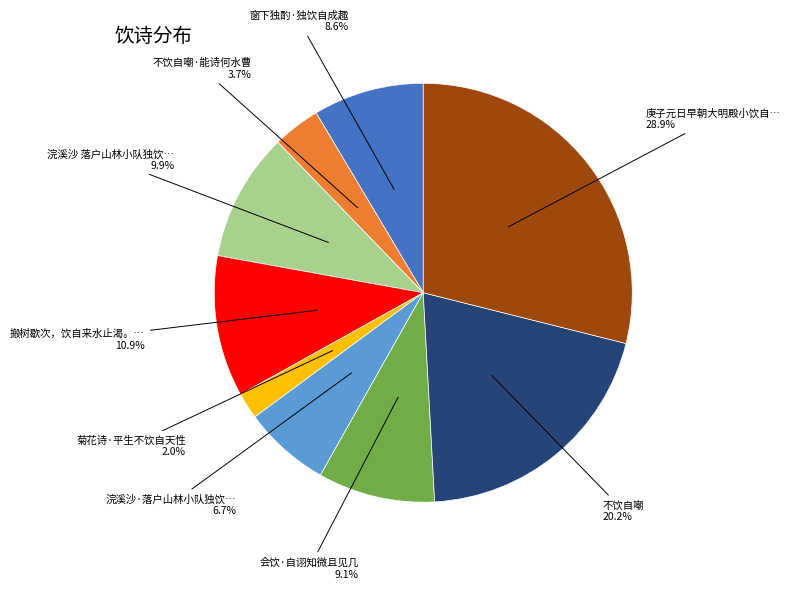

Does any single category account for the majority?

No